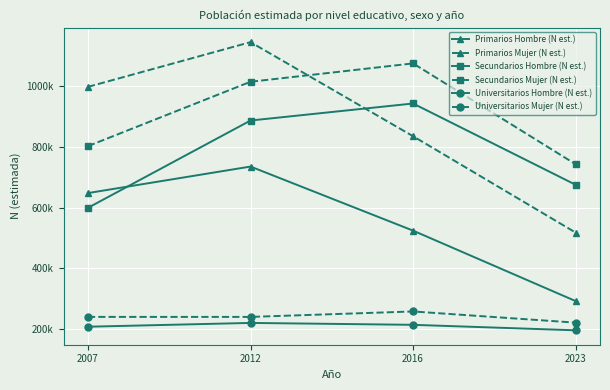

What value does the Universitarios Hombre (N est.) series have at 2012?

219128